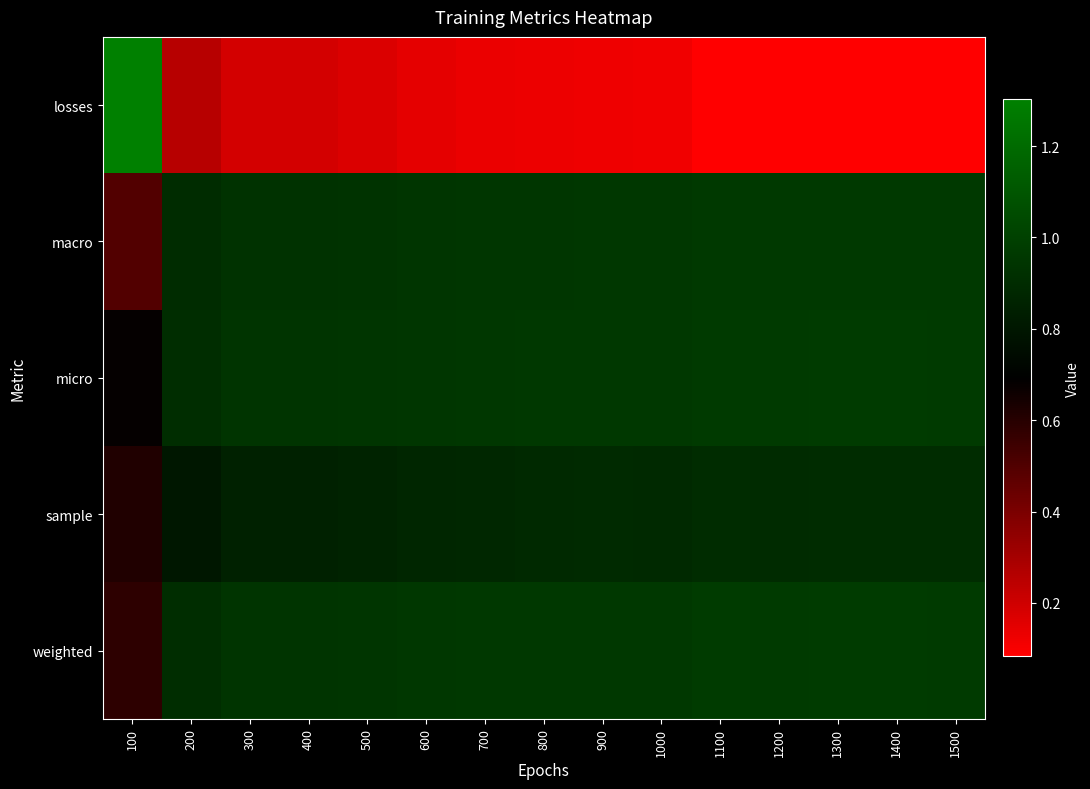

What is the greatest value displayed?

1.3